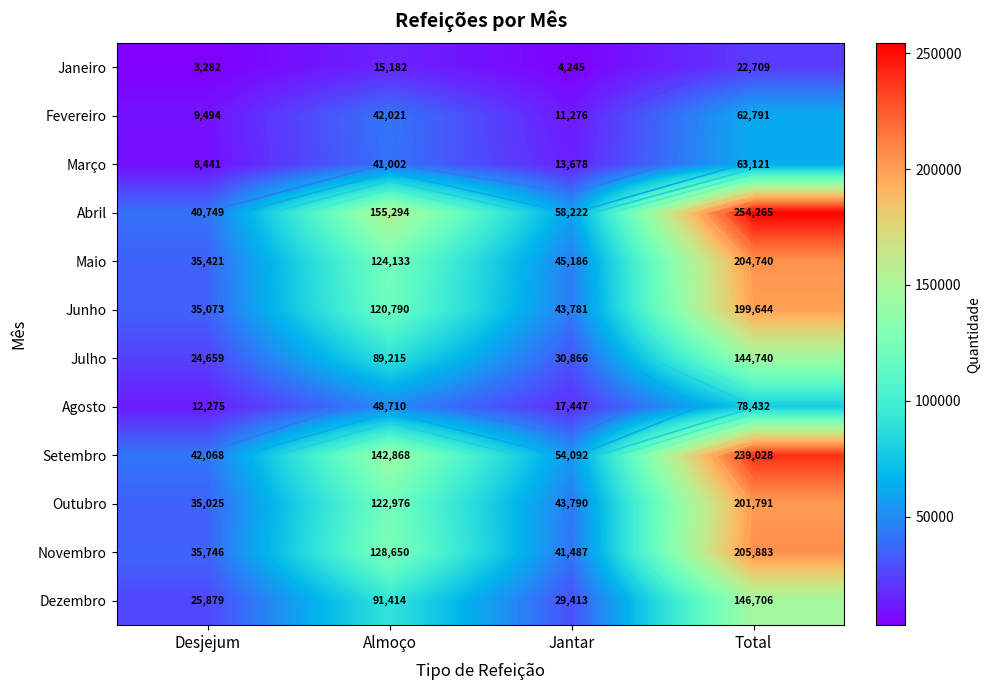

What is the sum of the Março values at Desjejum and Jantar?

22119